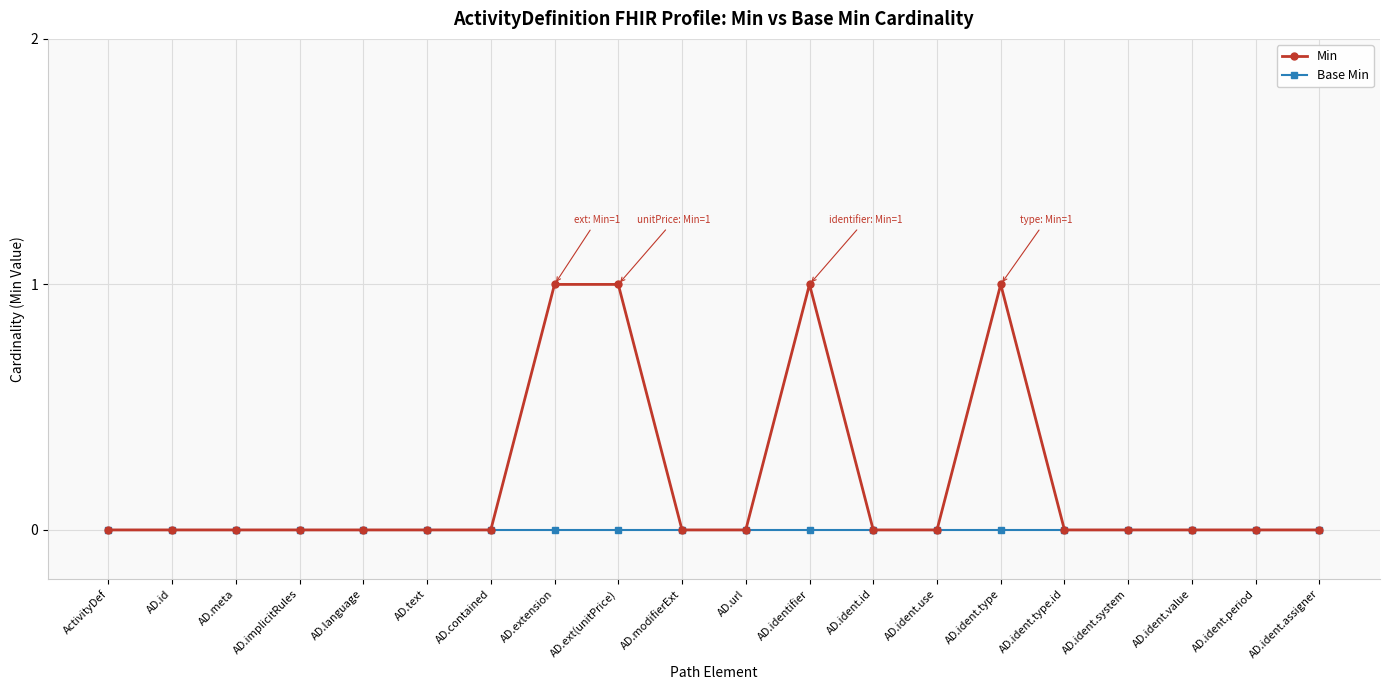

Reading right to left, list all the values displayed in this chart.

Min: 0	0	0	0	0	1	0	0	1	0	0	1	1	0	0	0	0	0	0	0
Base Min: 0	0	0	0	0	0	0	0	0	0	0	0	0	0	0	0	0	0	0	0